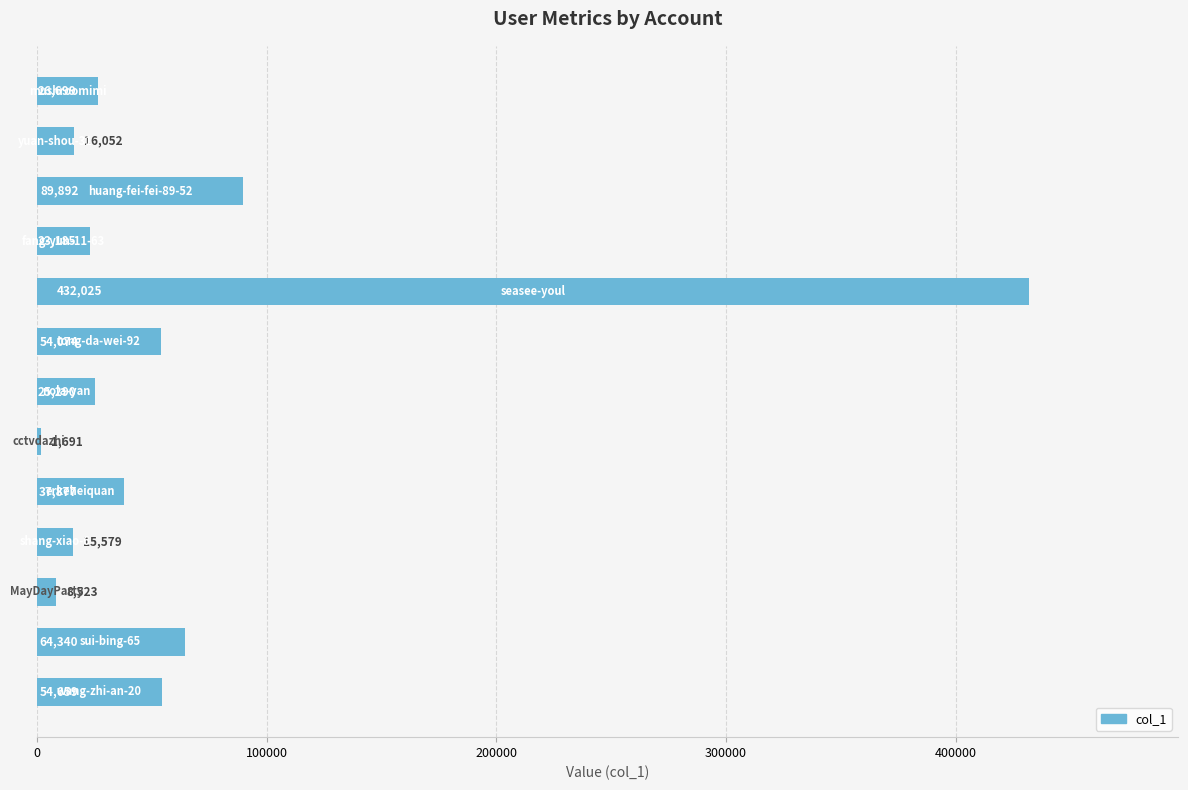

Reading top to bottom, list all the values displayed in this chart.

26699	16052	89892	23185	432025	54074	25290	1691	37877	15579	8523	64340	54659